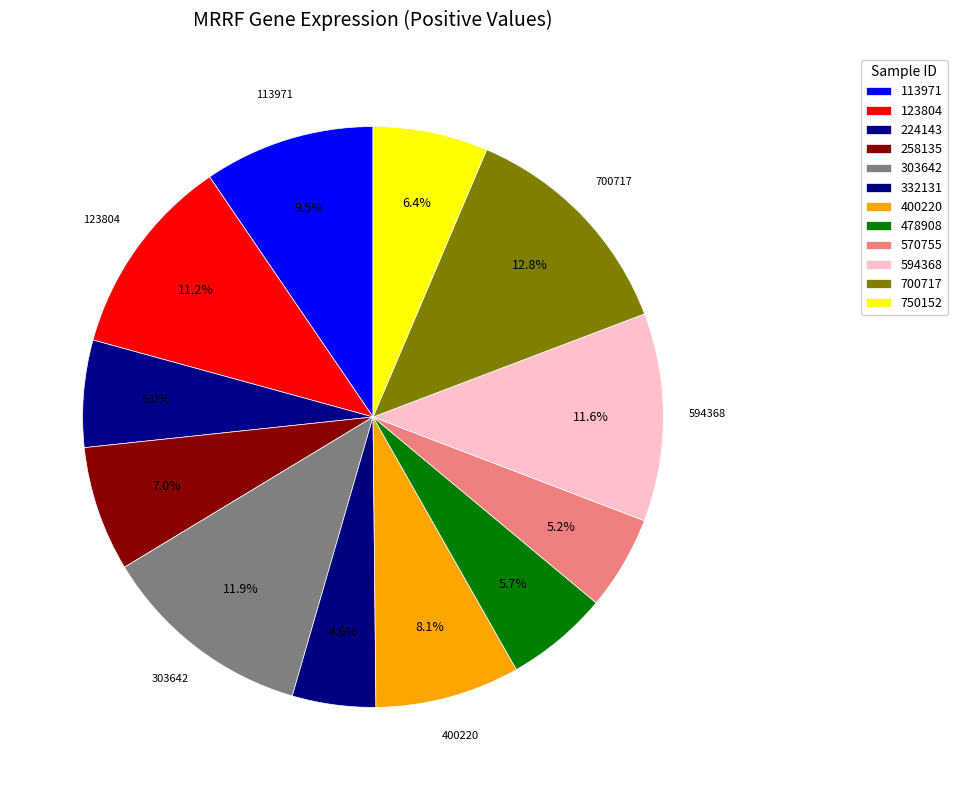

To the nearest percent, what is the difference between the 478908 and 123804 slice percentages?

5%